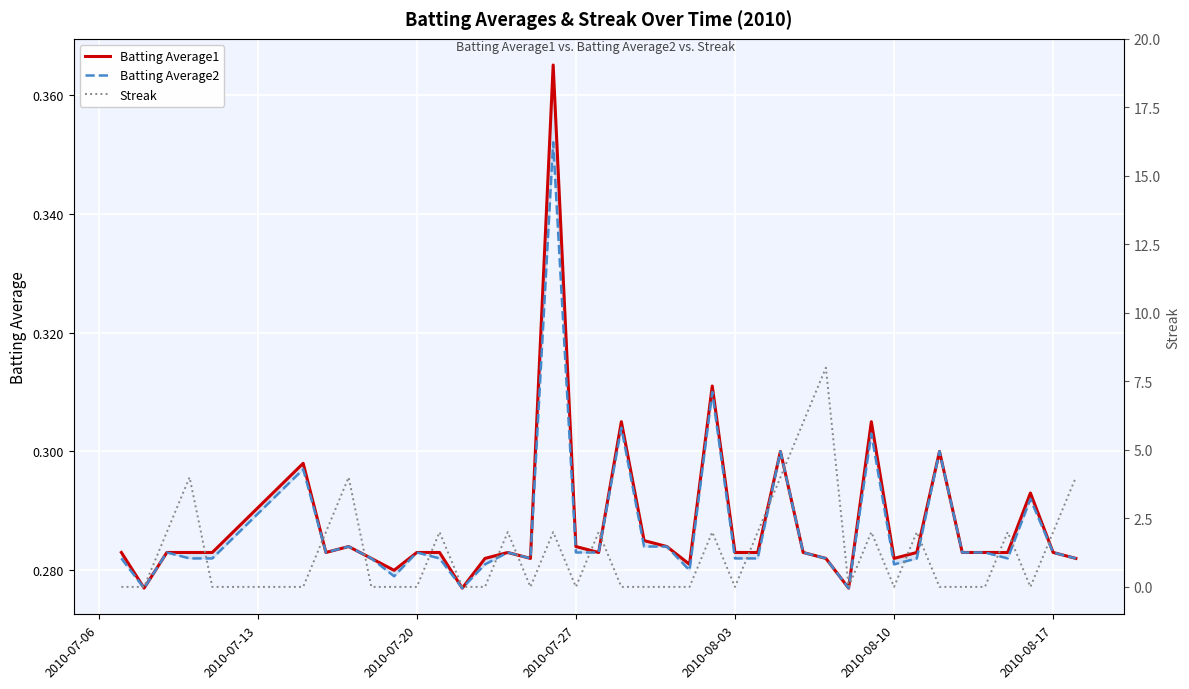

What is the value of the Batting Average1 point at the 4th from the left?

0.3